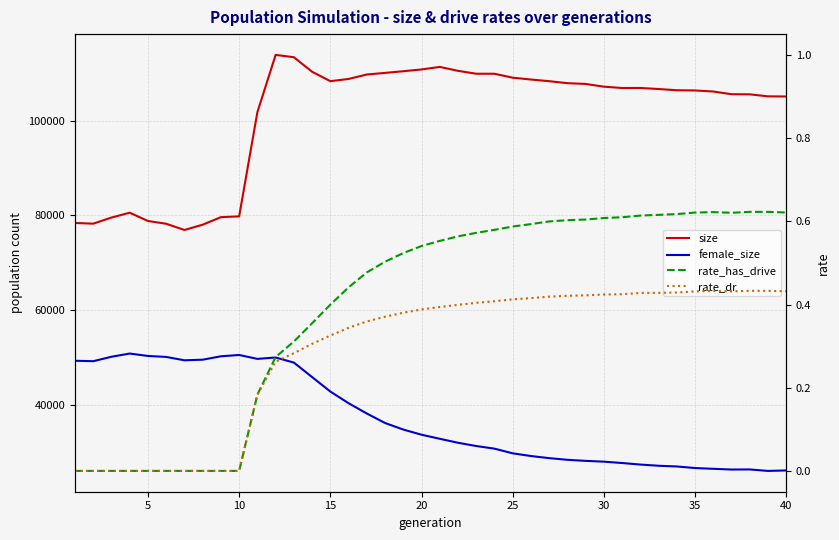

What is the average value of the rate_dr series?

0.3